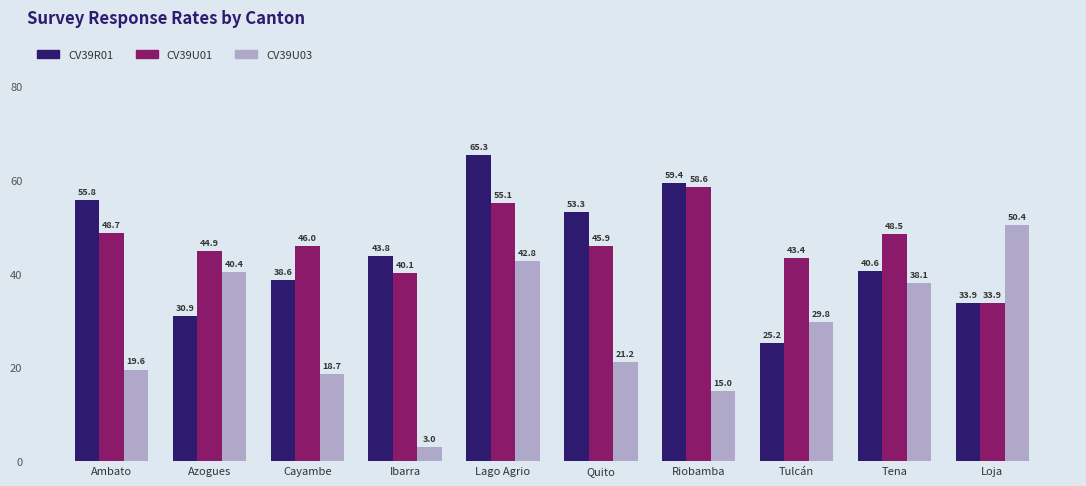

At how many categories does at least one series exceed 20?

10